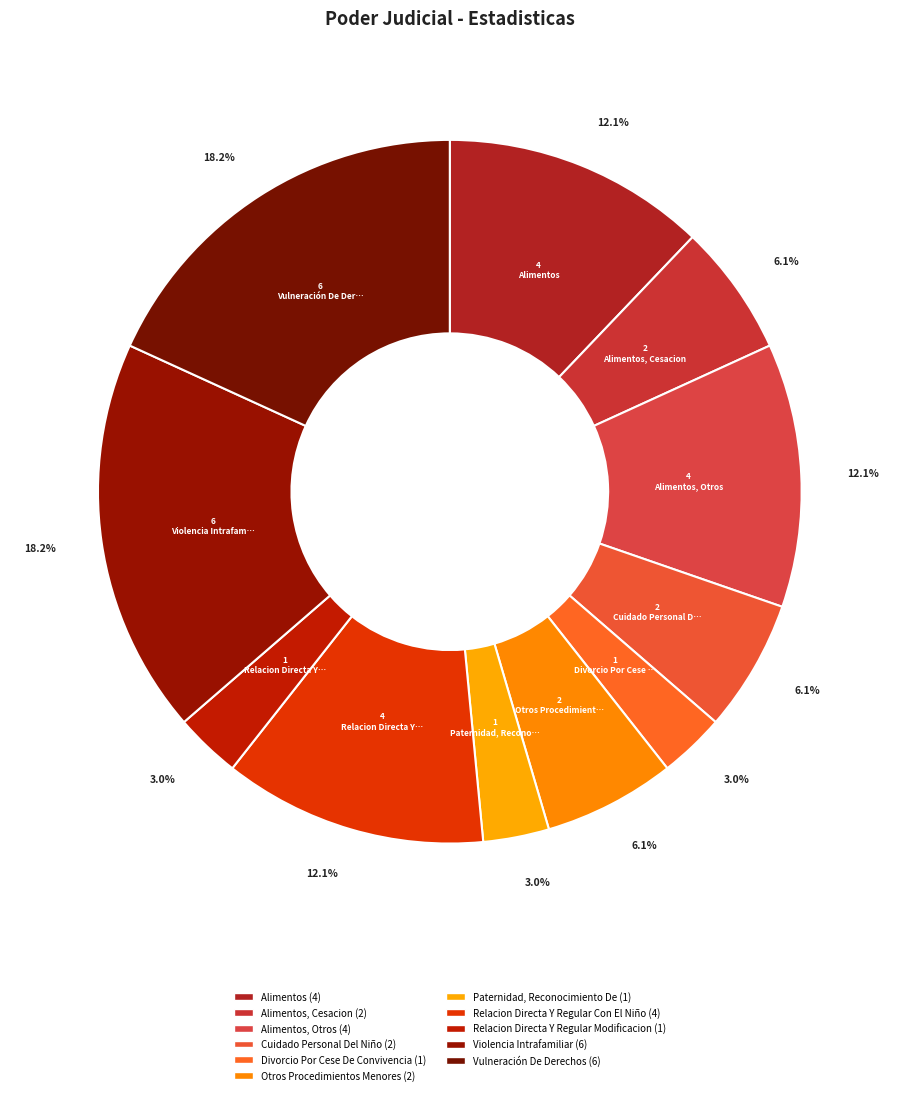

How many slices are in this pie chart?

11